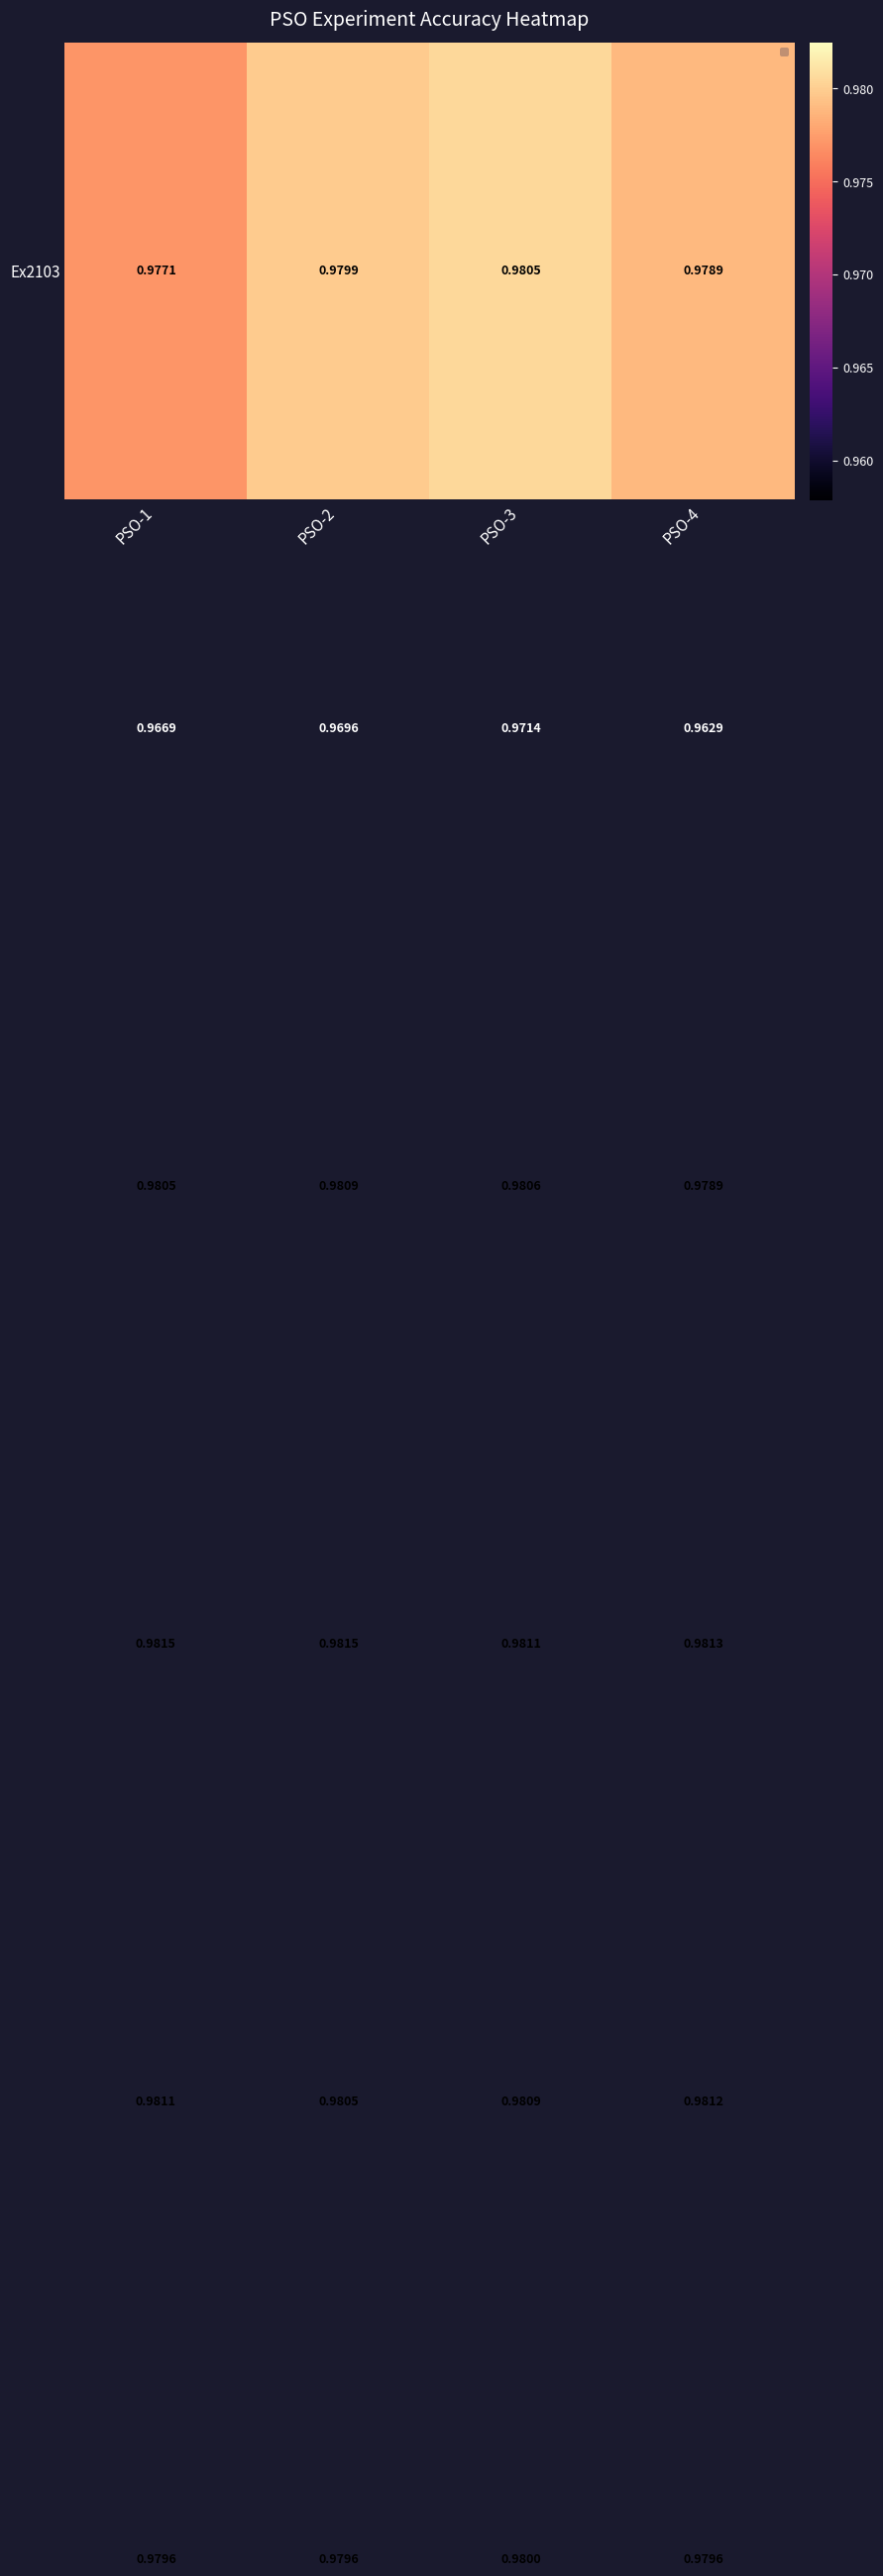

How many categories are shown in the chart?

4